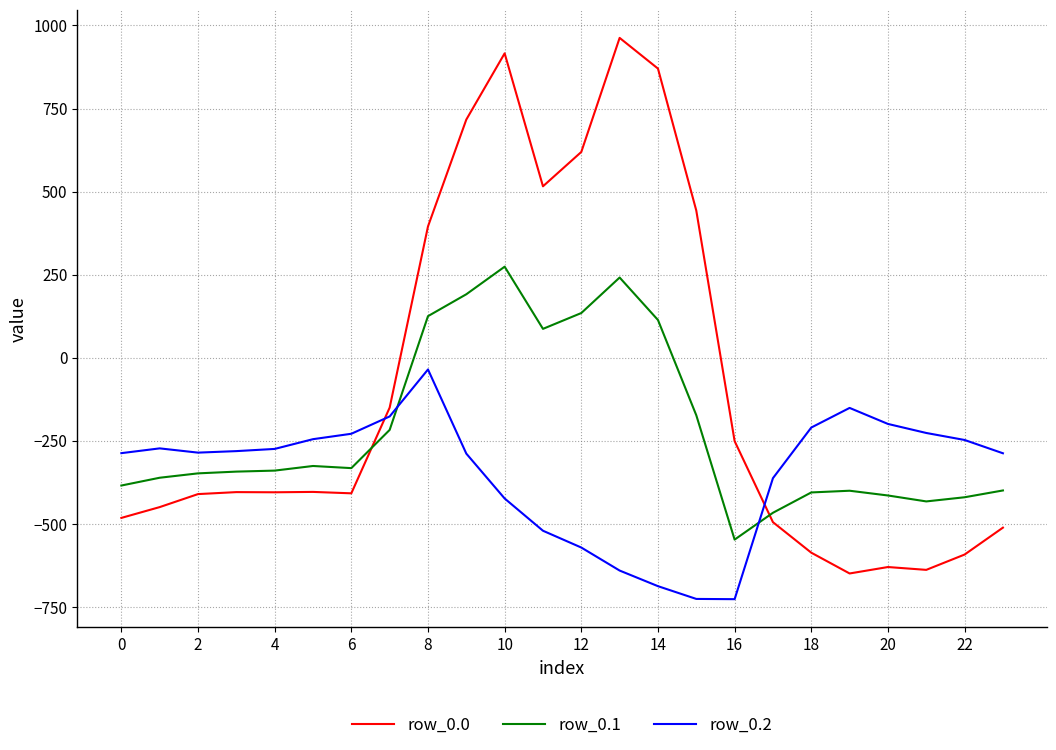

True or false: row_0.2 and row_0.1 cross at least once.

True